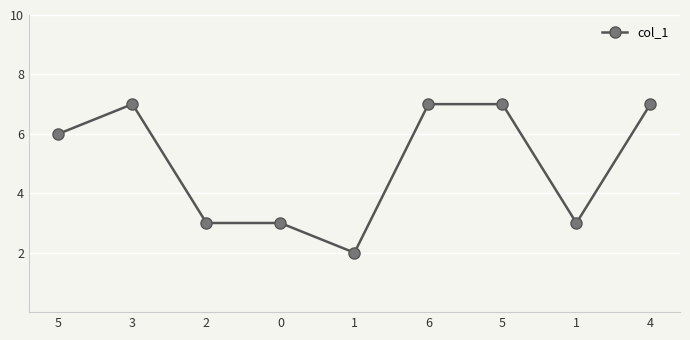

How many distinct data groups are displayed?

1